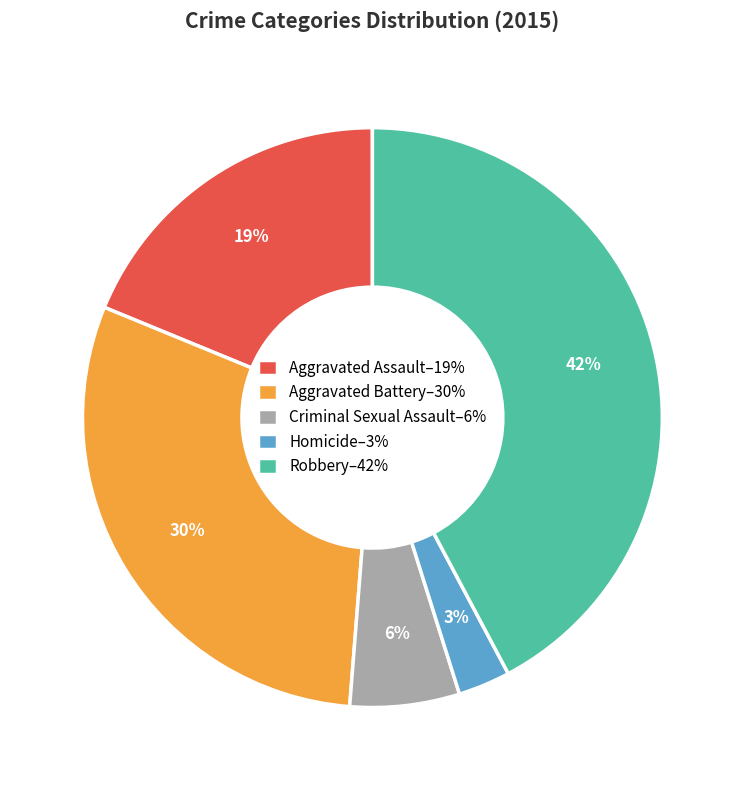

Is Criminal Sexual Assault the majority of the pie?

No